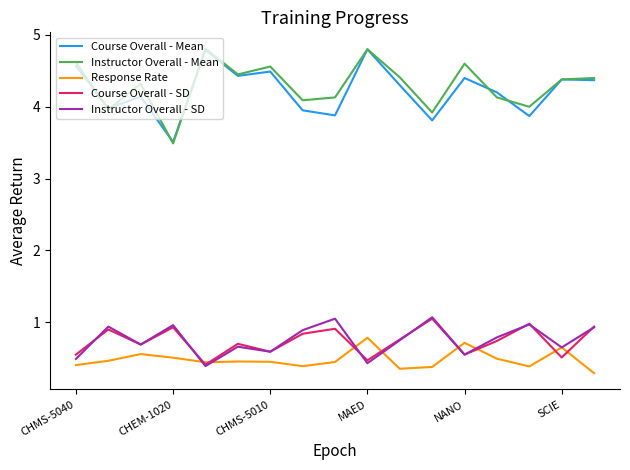

Count the Response Rate values in the range 0 to 1.

17